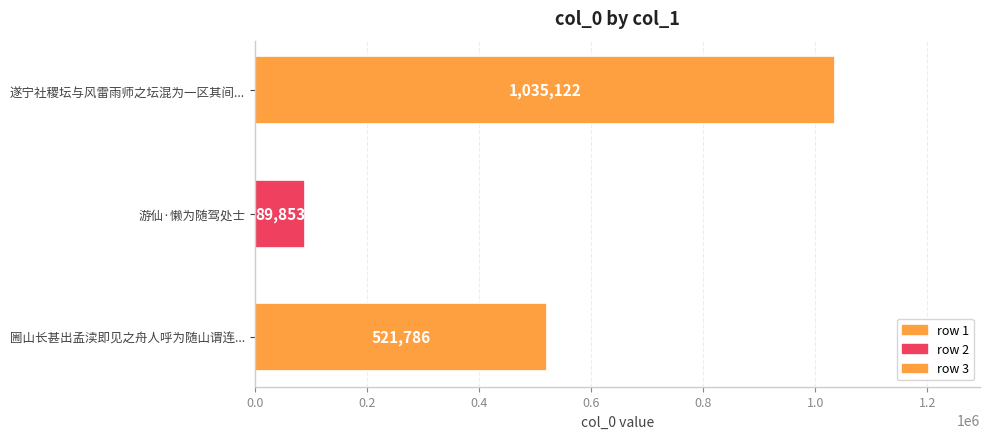

True or false: the data shows 260910 at 圌山长甚出孟渎即见之舟人呼为随山谓连....

False